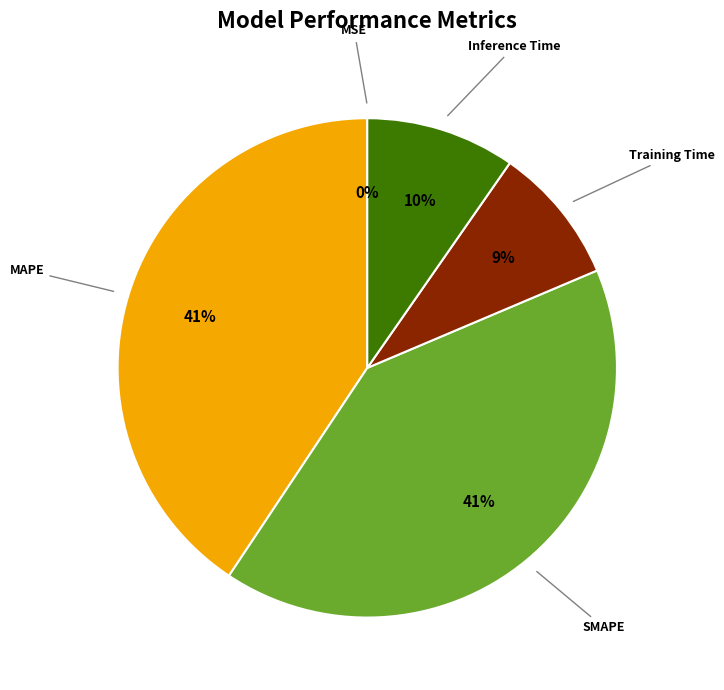

To the nearest percent, what is the difference between the largest and smallest slice percentages?

41%